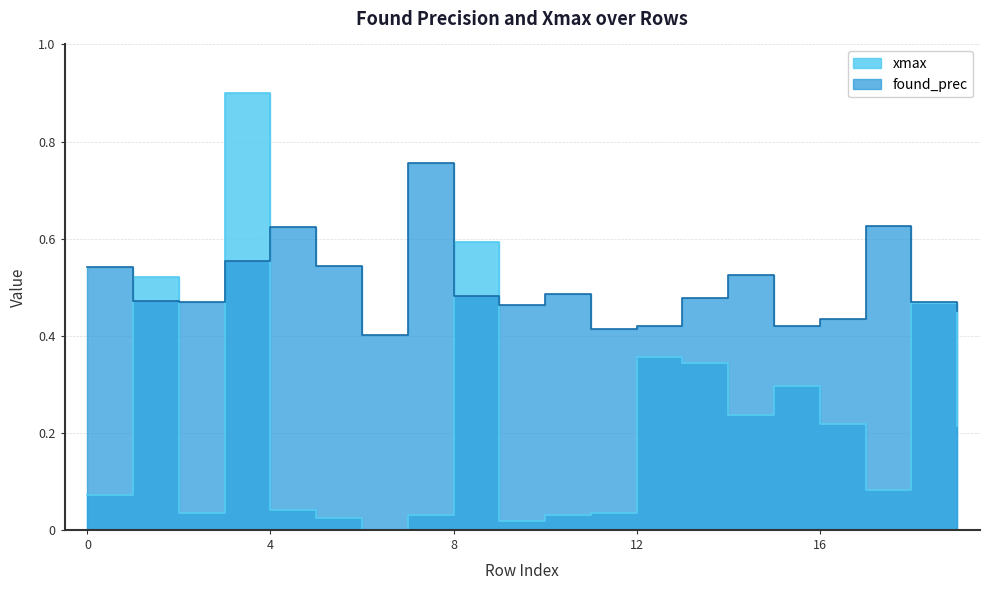

At how many categories does at least one series exceed 0?

20